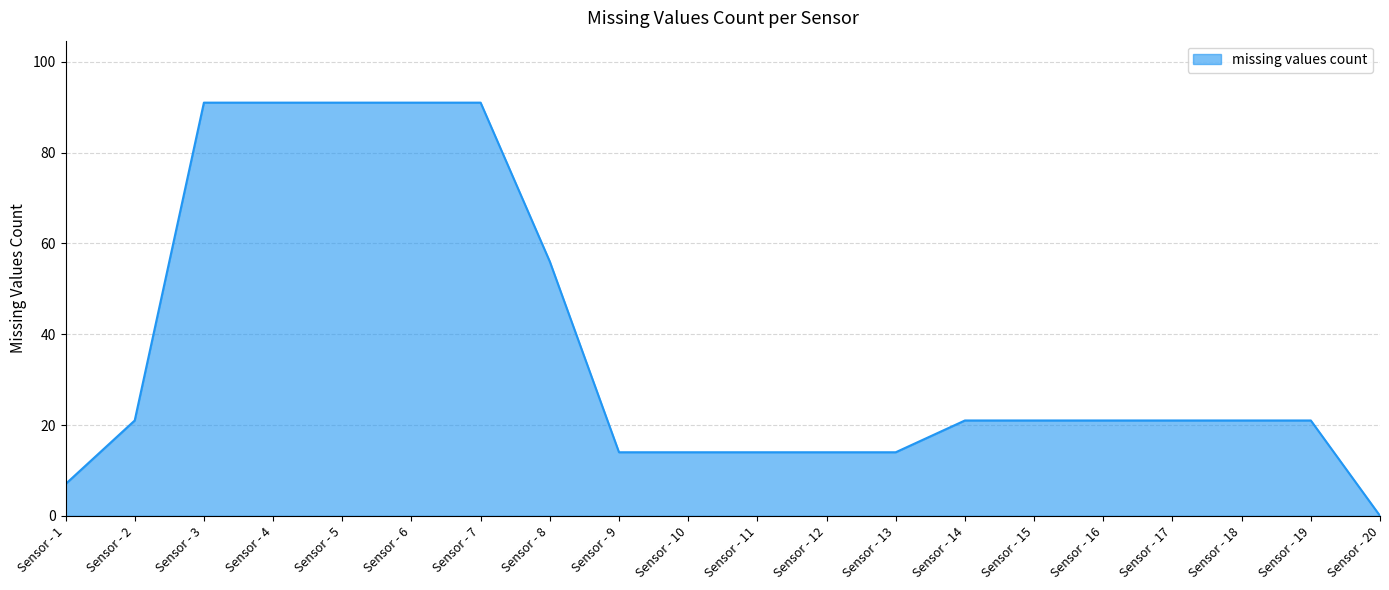

The chart shows a value of 23 at Sensor - 11. True or false?

False